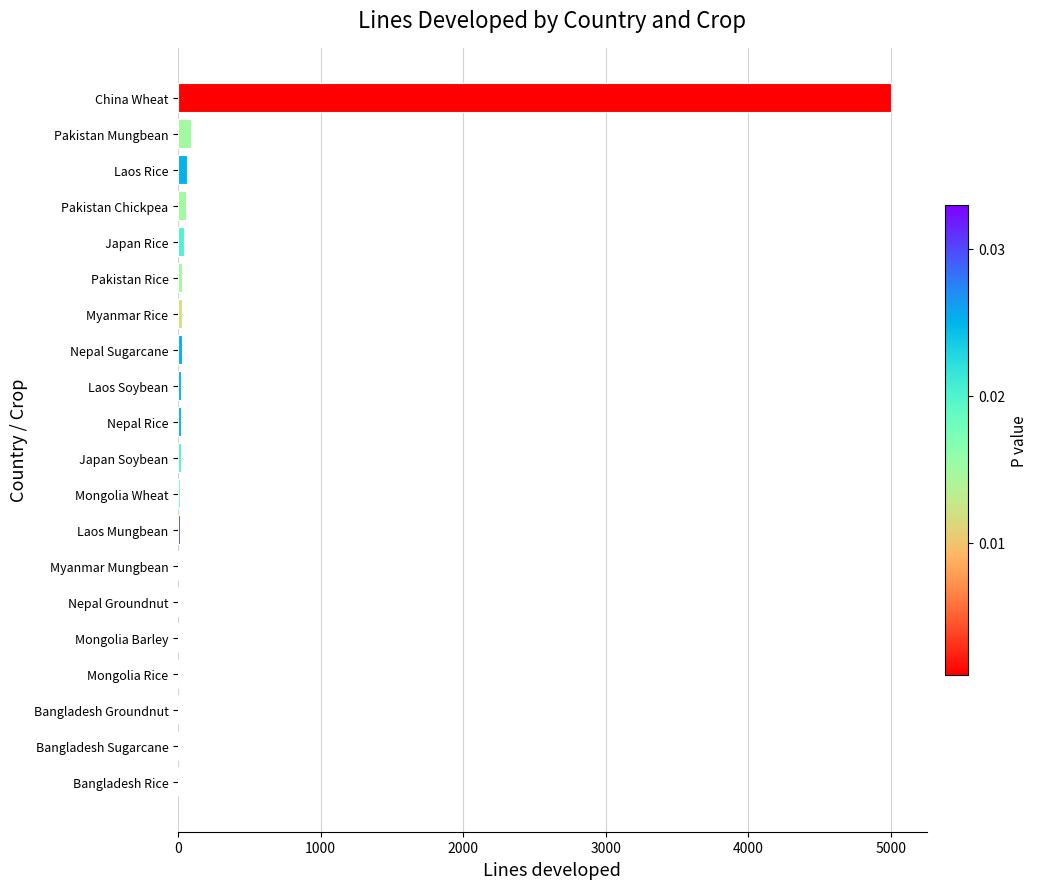

What is the sum of all values?

5431